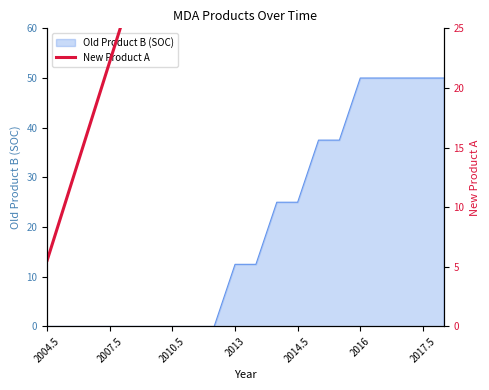

Is it true that the value at 13 is 69.7?

False